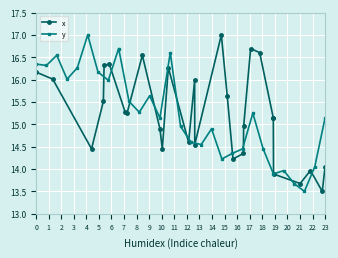

What is the maximum value for x?

17.0